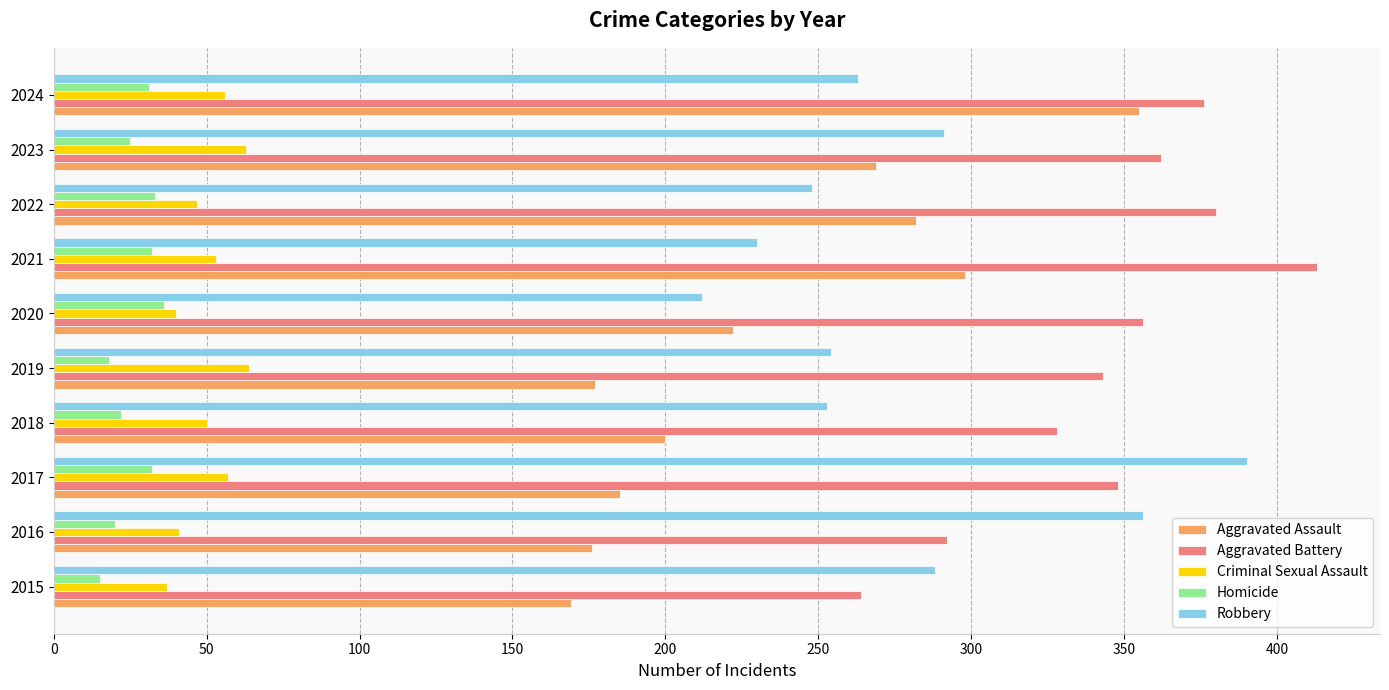

What is the average value of the Criminal Sexual Assault series?

51